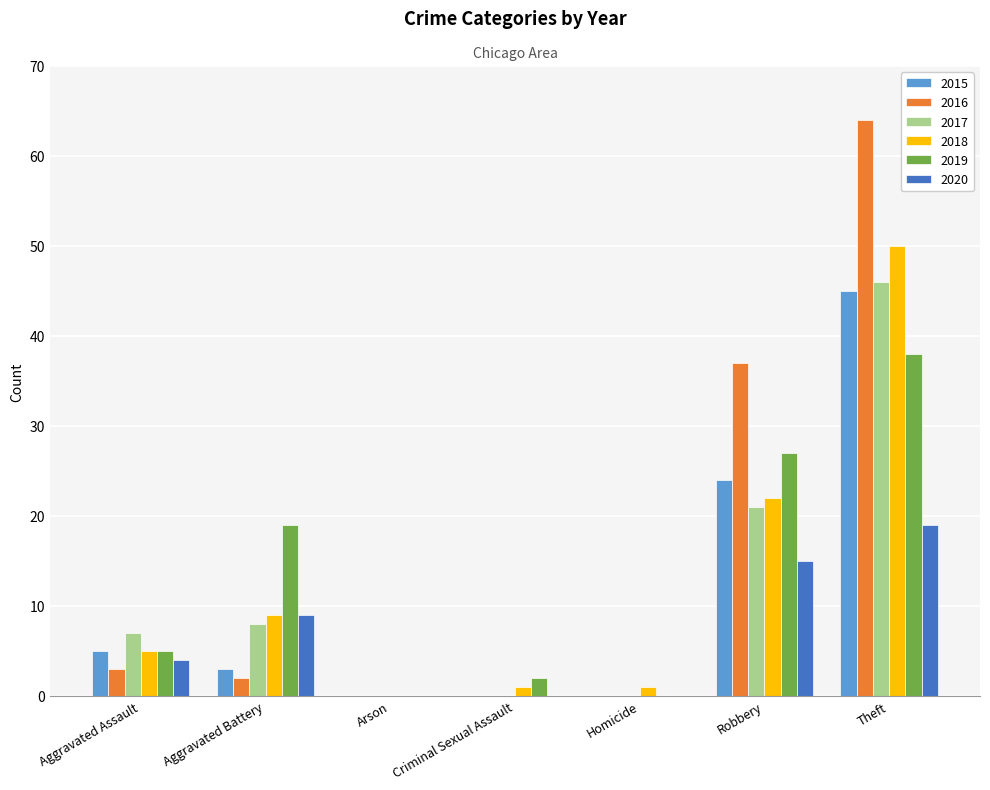

At which label is 2018 closest to 25?

Robbery